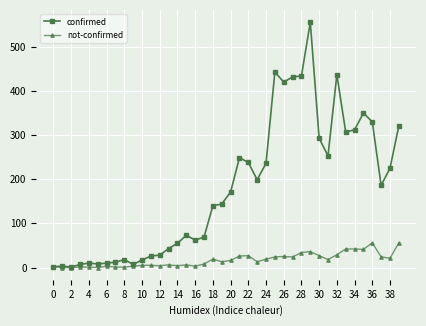

Does the chart have visible grid lines?

Yes